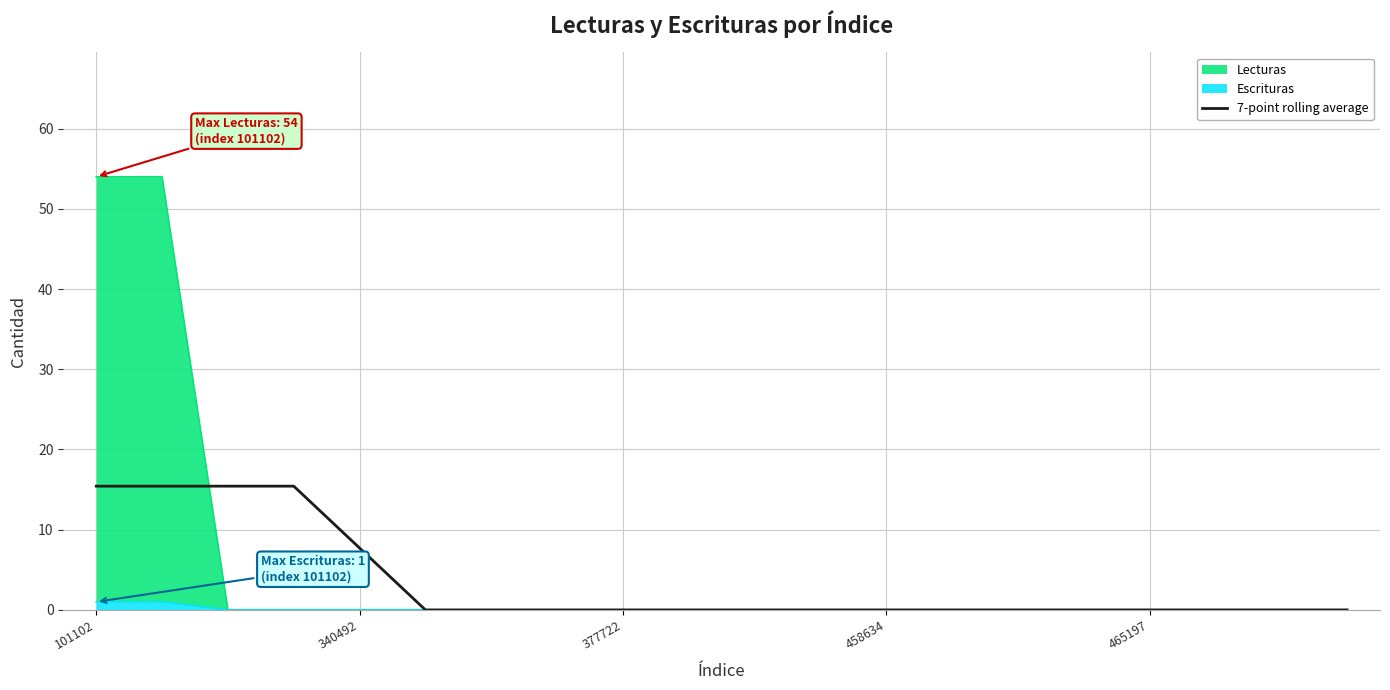

What is the maximum value for 7-point rolling average?

15.4